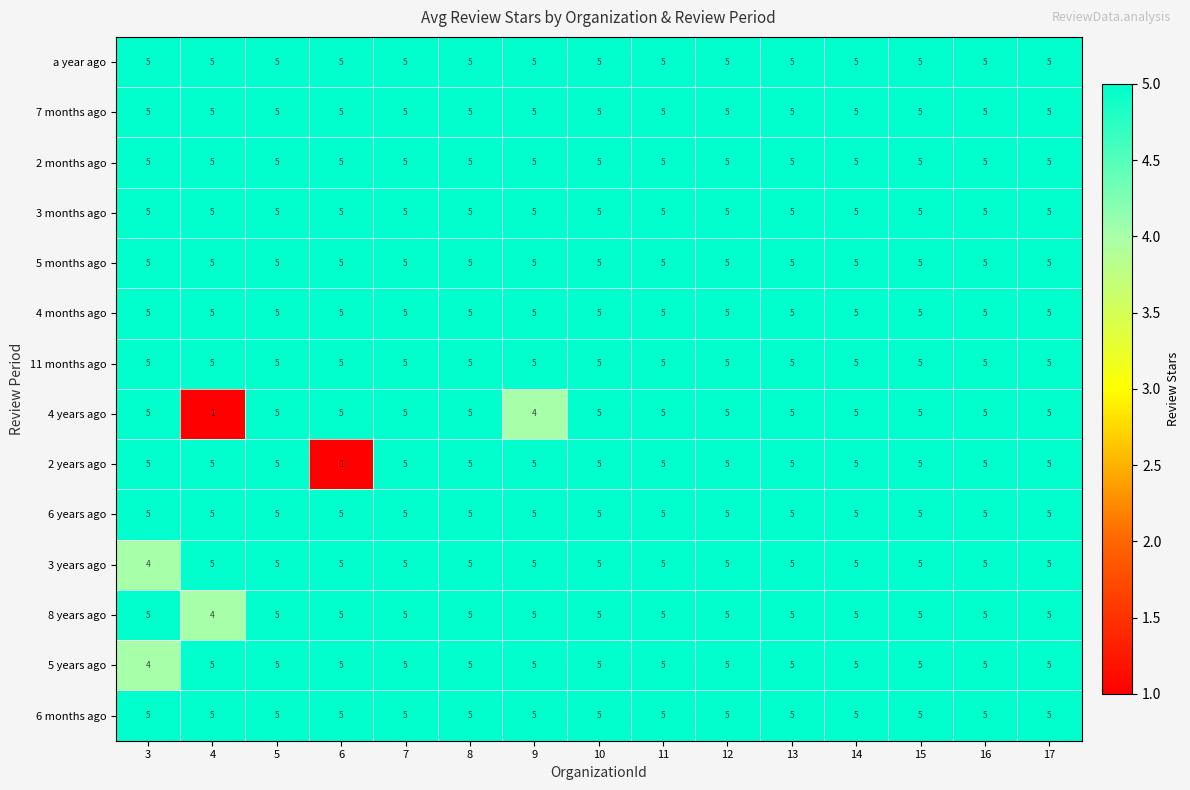

Is it true that 6 years ago equals 5 at 16?

True